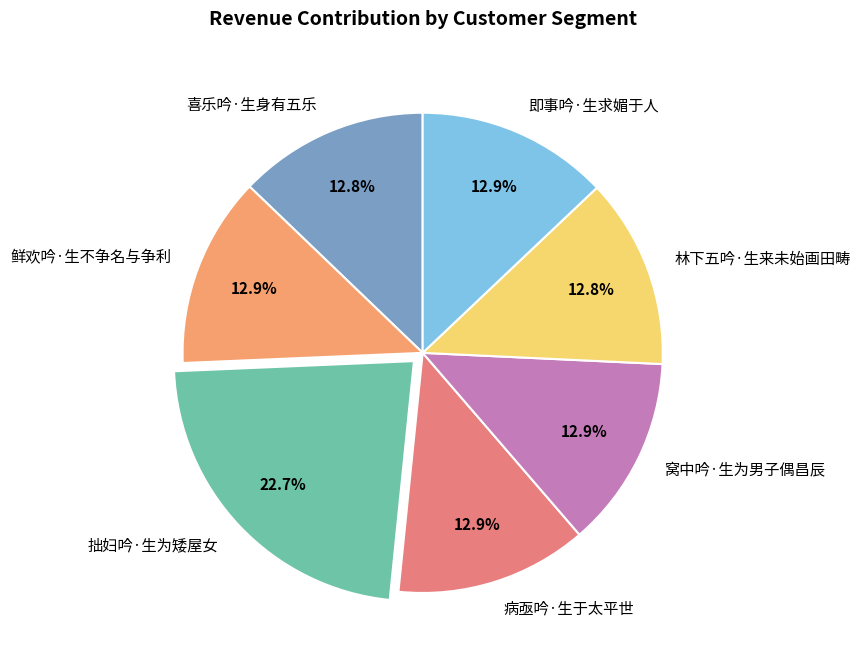

To the nearest percent, what is the combined percentage of 拙妇吟·生为矮屋女 and 喜乐吟·生身有五乐?

36%